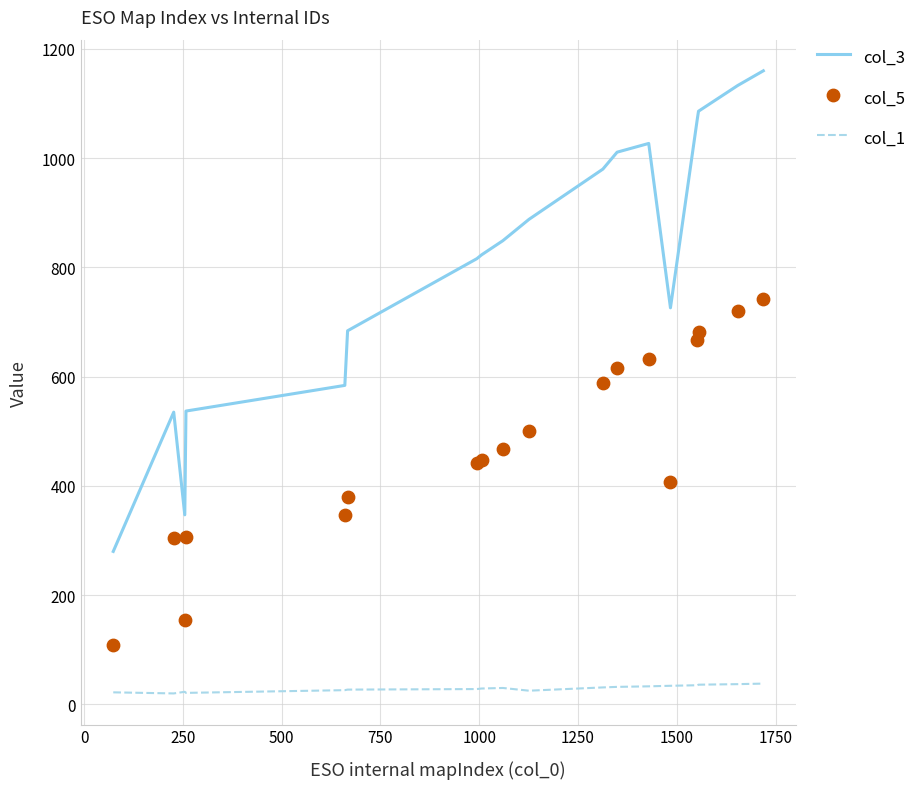

At how many categories does at least one series exceed 694?

12